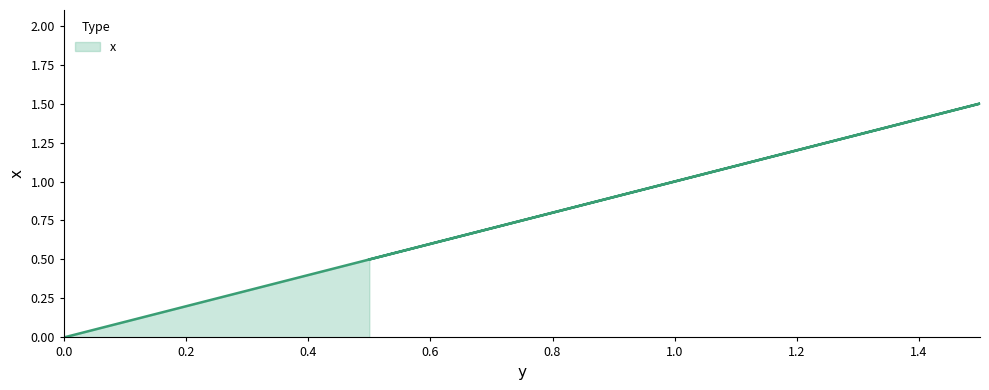

What is the greatest value displayed?

1.5